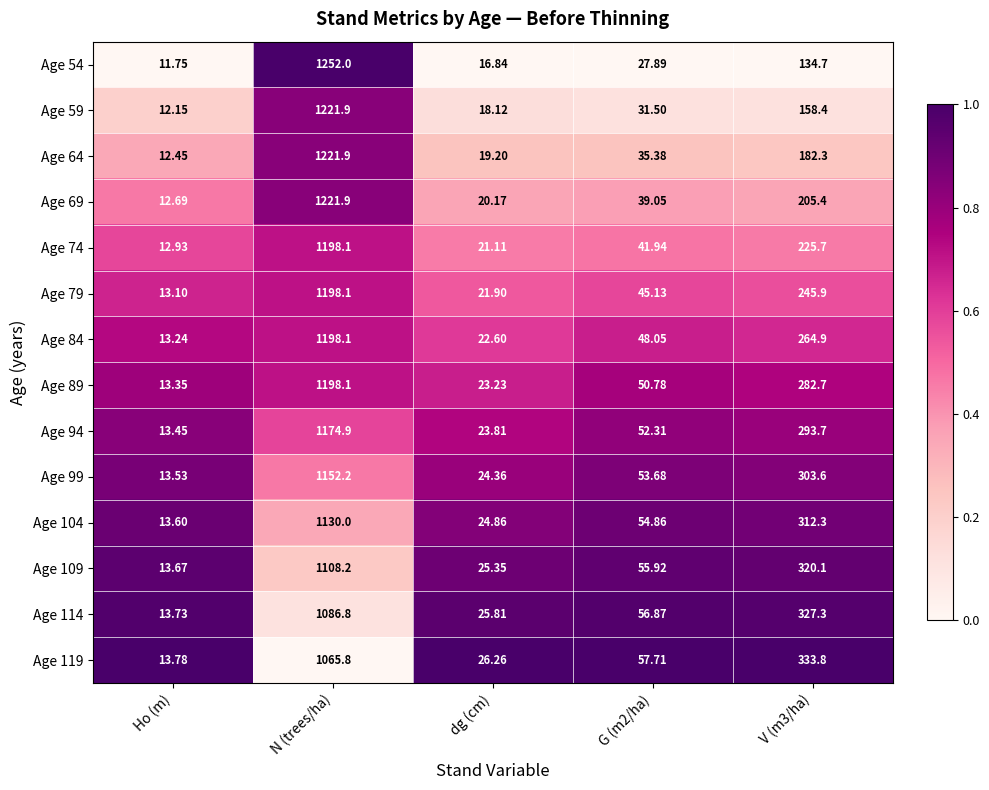

At which category is the sum across all series the highest?

N (trees/ha)